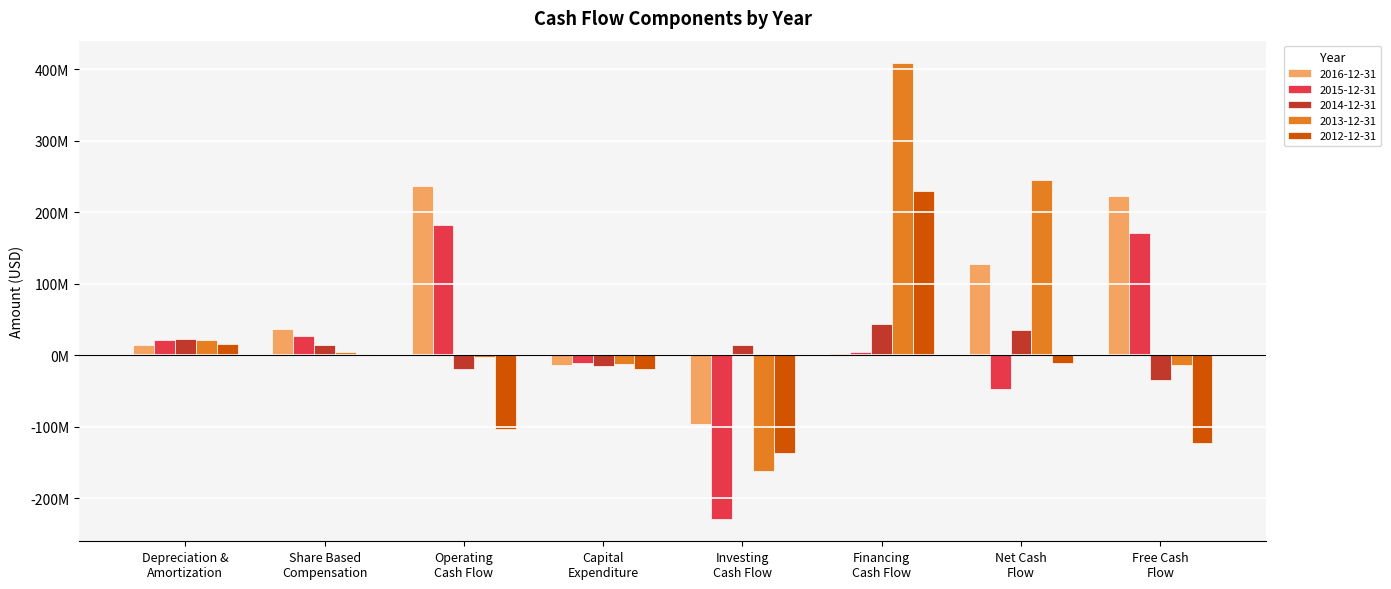

What is the sum of all 2012-12-31 values?

-144925000